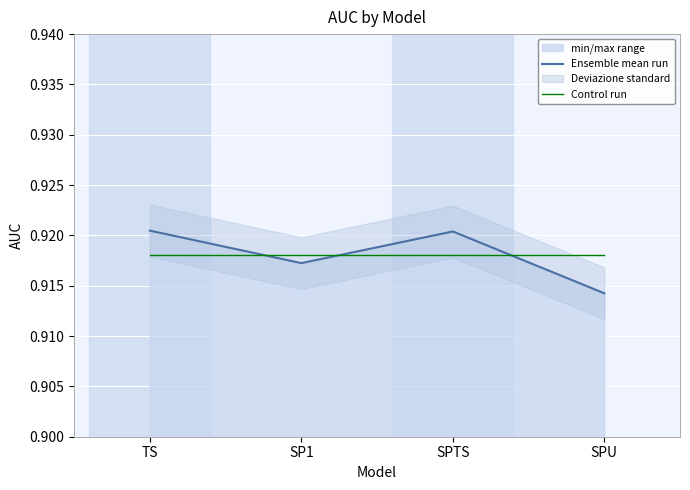

Which category has the highest value across all series?

TS